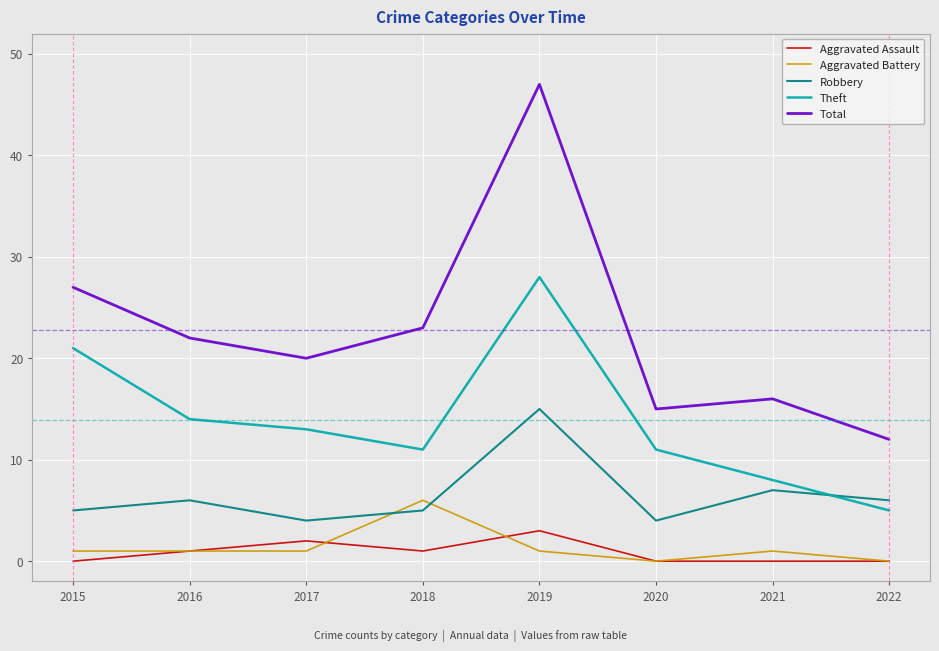

Between 2015 and 2022, which series saw the biggest shift?

Theft